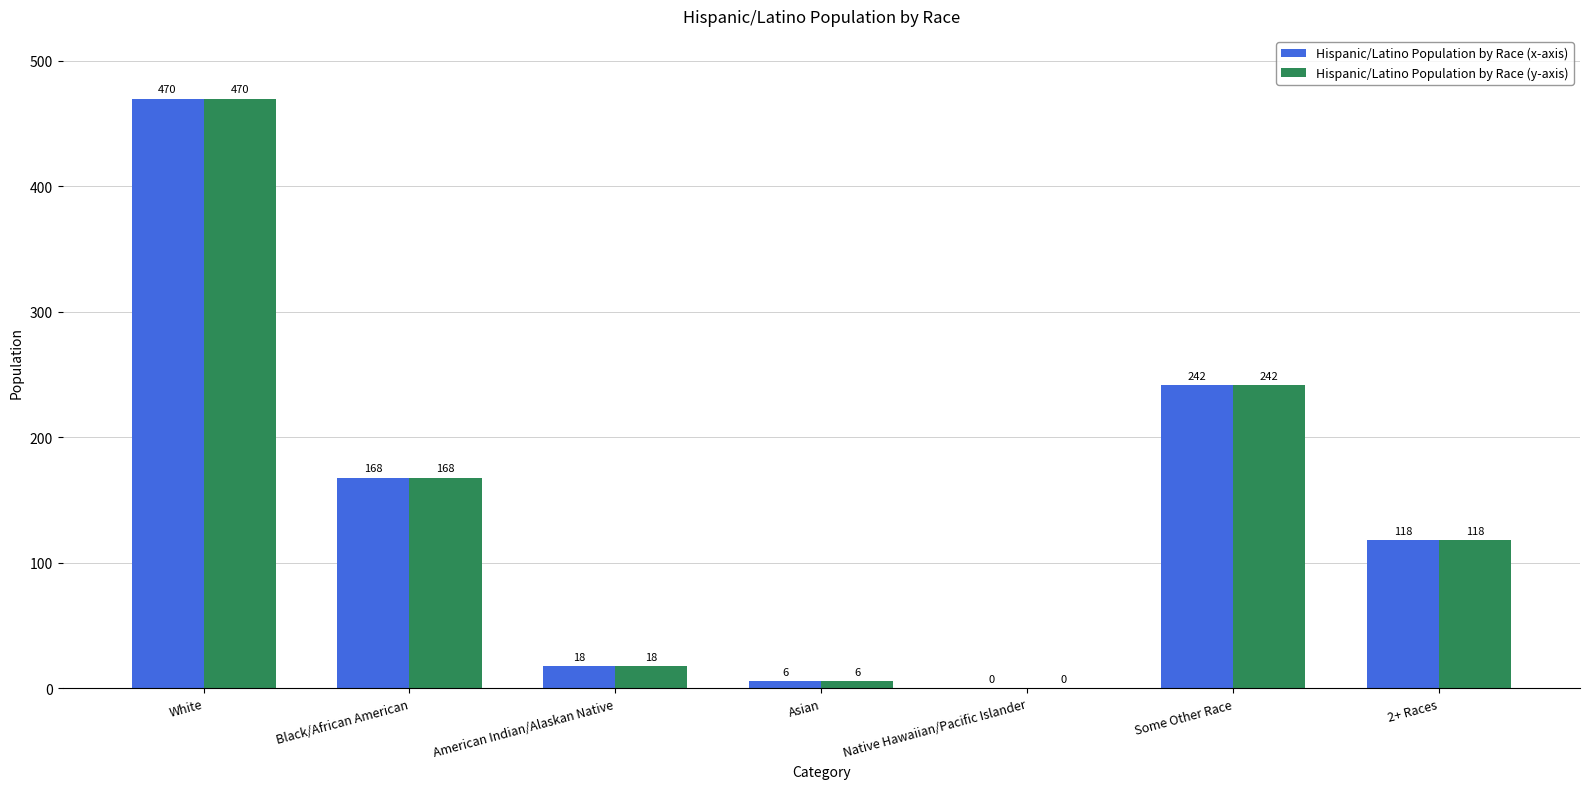

How many distinct data groups are displayed?

2